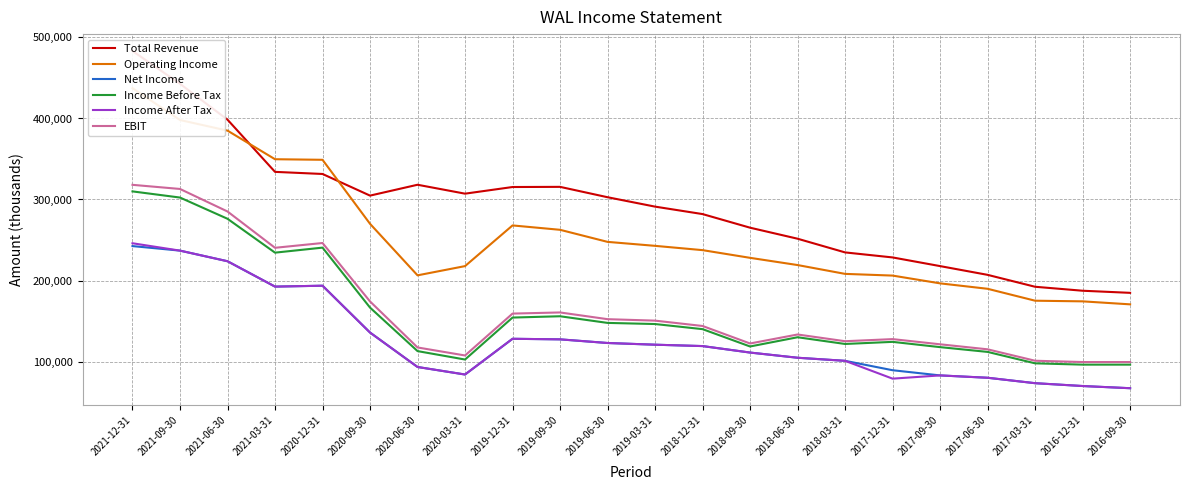

Reading left to right, what are all the values shown in this chart?

Total Revenue: 2021-12-31=483300	2021-09-30=442800	2021-06-30=398500	2021-03-31=334100	2020-12-31=331500	2020-09-30=304800	2020-06-30=318200	2020-03-31=307200	2019-12-31=315400	2019-09-30=315600	2019-06-30=302800	2019-03-31=291200	2018-12-31=282000	2018-09-30=265200	2018-06-30=251600	2018-03-31=234700	2017-12-31=228500	2017-09-30=217800	2017-06-30=207000	2017-03-31=192300	2016-12-31=187400	2016-09-30=184800
Operating Income: 2021-12-31=437400	2021-09-30=398100	2021-06-30=385000	2021-03-31=349700	2020-12-31=349000	2020-09-30=270000	2020-06-30=206400	2020-03-31=217800	2019-12-31=268000	2019-09-30=262600	2019-06-30=247700	2019-03-31=242800	2018-12-31=237500	2018-09-30=228000	2018-06-30=219100	2018-03-31=208200	2017-12-31=206100	2017-09-30=196500	2017-06-30=189800	2017-03-31=175100	2016-12-31=174300	2016-09-30=170600
Net Income: 2021-12-31=242500	2021-09-30=236900	2021-06-30=223800	2021-03-31=192500	2020-12-31=193600	2020-09-30=135800	2020-06-30=93300	2020-03-31=84000	2019-12-31=128100	2019-09-30=127400	2019-06-30=122900	2019-03-31=120800	2018-12-31=119100	2018-09-30=111100	2018-06-30=104700	2018-03-31=100900	2017-12-31=89300	2017-09-30=82900	2017-06-30=80000	2017-03-31=73300	2016-12-31=69800	2016-09-30=67100
Income Before Tax: 2021-12-31=310000	2021-09-30=302400	2021-06-30=276200	2021-03-31=234400	2020-12-31=240600	2020-09-30=166600	2020-06-30=112900	2020-03-31=102500	2019-12-31=154300	2019-09-30=155900	2019-06-30=147700	2019-03-31=146300	2018-12-31=140000	2018-09-30=118600	2018-06-30=130000	2018-03-31=121700	2017-12-31=124300	2017-09-30=117800	2017-06-30=111900	2017-03-31=97800	2016-12-31=96200	2016-09-30=96200
Income After Tax: 2021-12-31=246000	2021-09-30=236900	2021-06-30=223800	2021-03-31=192500	2020-12-31=193600	2020-09-30=135800	2020-06-30=93300	2020-03-31=84000	2019-12-31=128100	2019-09-30=127400	2019-06-30=122900	2019-03-31=120800	2018-12-31=119100	2018-09-30=111100	2018-06-30=104700	2018-03-31=100900	2017-12-31=78900	2017-09-30=82900	2017-06-30=80000	2017-03-31=73300	2016-12-31=69800	2016-09-30=67100
EBIT: 2021-12-31=318100	2021-09-30=313000	2021-06-30=285200	2021-03-31=240400	2020-12-31=246300	2020-09-30=174200	2020-06-30=117400	2020-03-31=107500	2019-12-31=159200	2019-09-30=160600	2019-06-30=152300	2019-03-31=150500	2018-12-31=143900	2018-09-30=122300	2018-06-30=133400	2018-03-31=125100	2017-12-31=127700	2017-09-30=121300	2017-06-30=115100	2017-03-31=101000	2016-12-31=99400	2016-09-30=99400